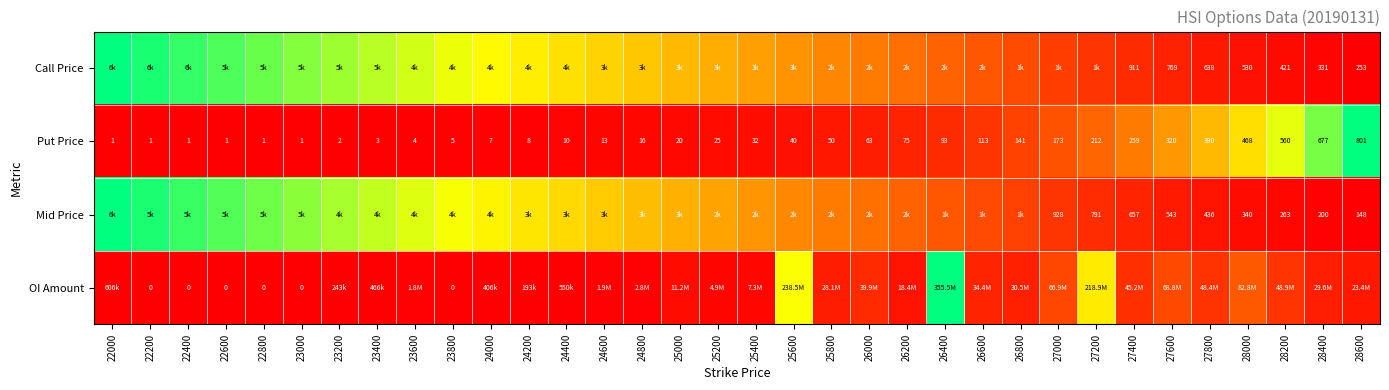

Which category has the lowest value in the Call Price series?

28600